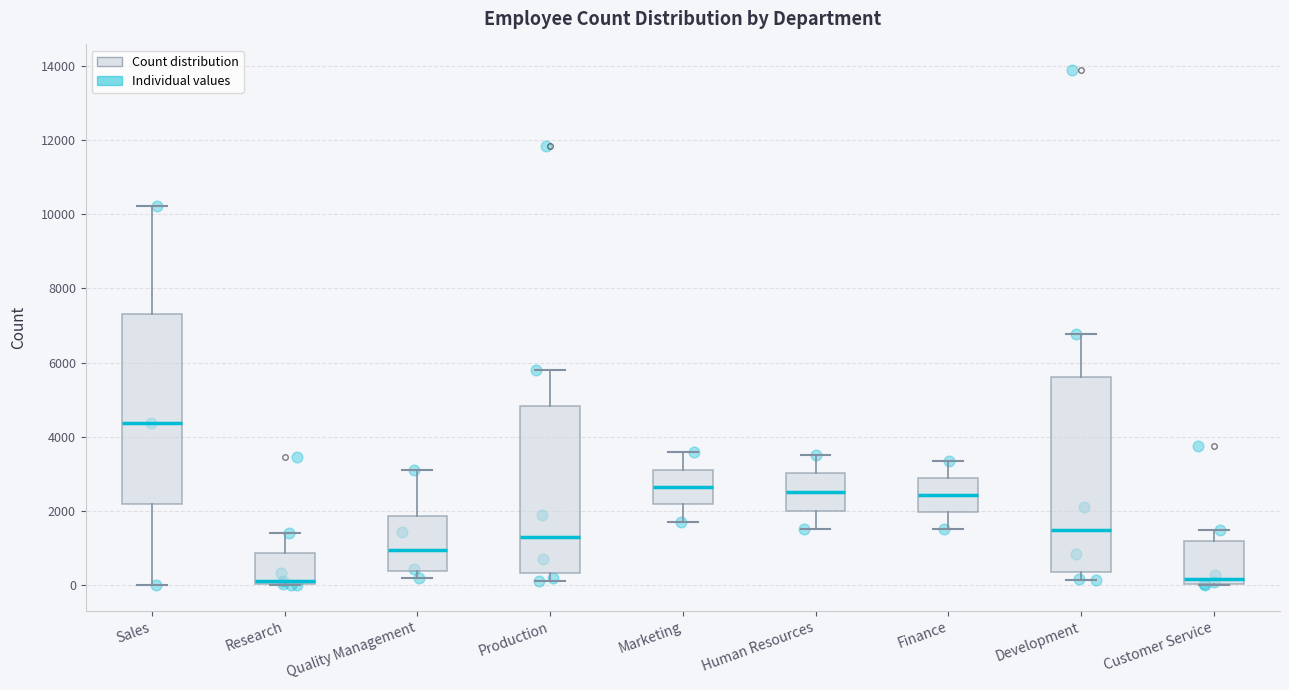

Reading left to right, transcribe this box plot: for each box, give where its median line is, the range the box spans, and where its two whiskers end, as read against the y-axis. The values are not printed on the chart, so give them approximately, as read against the axis.

Sales: median 4400, box 2200 to 7200, whiskers 0 to 10200
Research: median 200, box 0 to 800, whiskers 0 to 1400
Quality Management: median 1000, box 400 to 1800, whiskers 200 to 3200
Production: median 1400, box 400 to 4800, whiskers 200 to 5800
Marketing: median 2600, box 2200 to 3200, whiskers 1800 to 3600
Human Resources: median 2600, box 2000 to 3000, whiskers 1600 to 3600
Finance: median 2400, box 2000 to 2800, whiskers 1600 to 3400
Development: median 1400, box 400 to 5600, whiskers 200 to 6800
Customer Service: median 200, box 0 to 1200, whiskers 0 to 1400